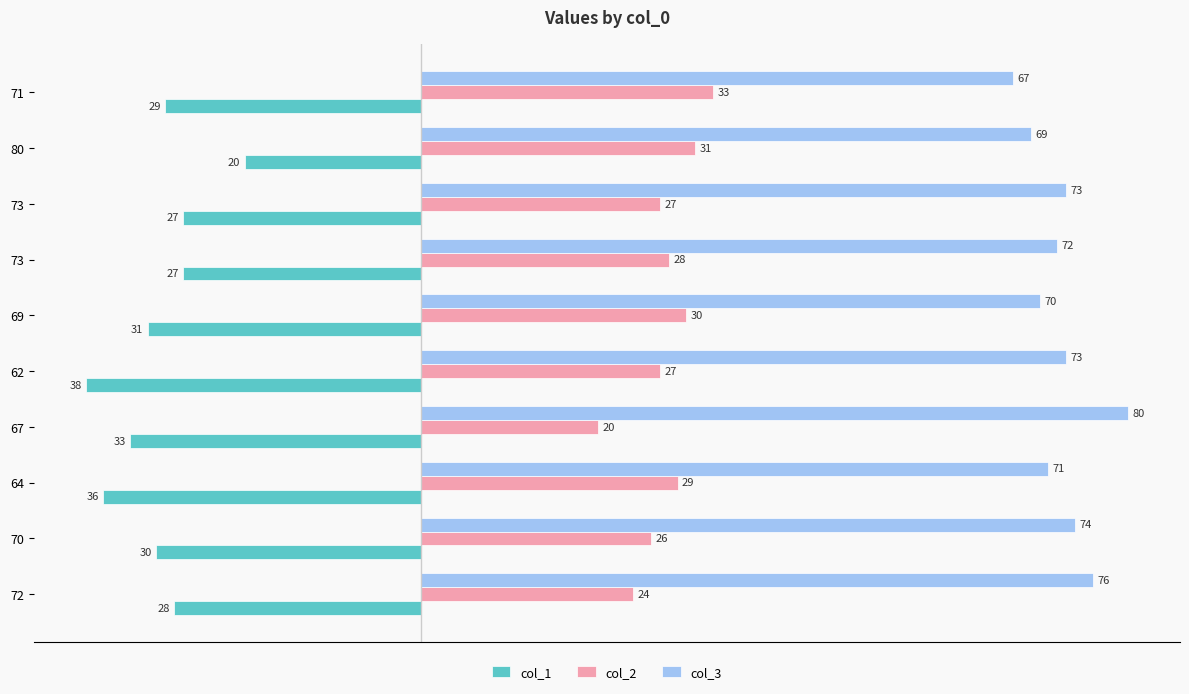

How many data points does each series have?

10